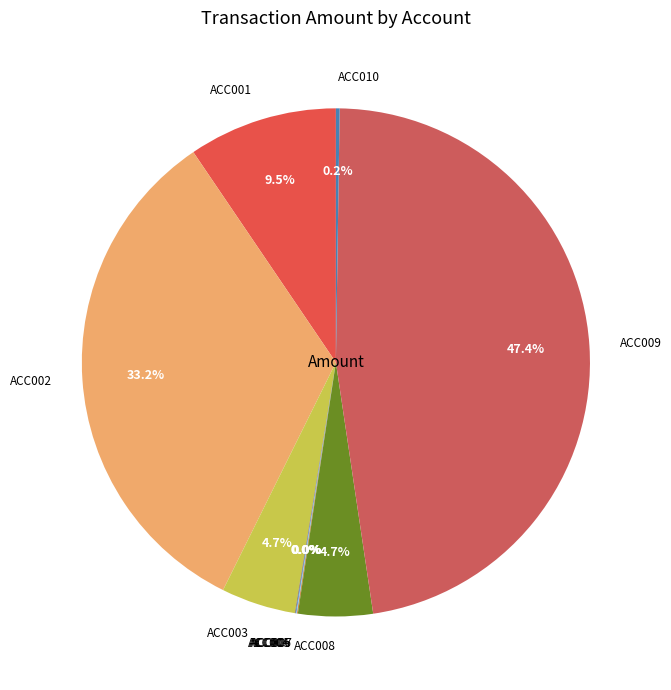

Is there any slice that represents more than half of the pie?

No